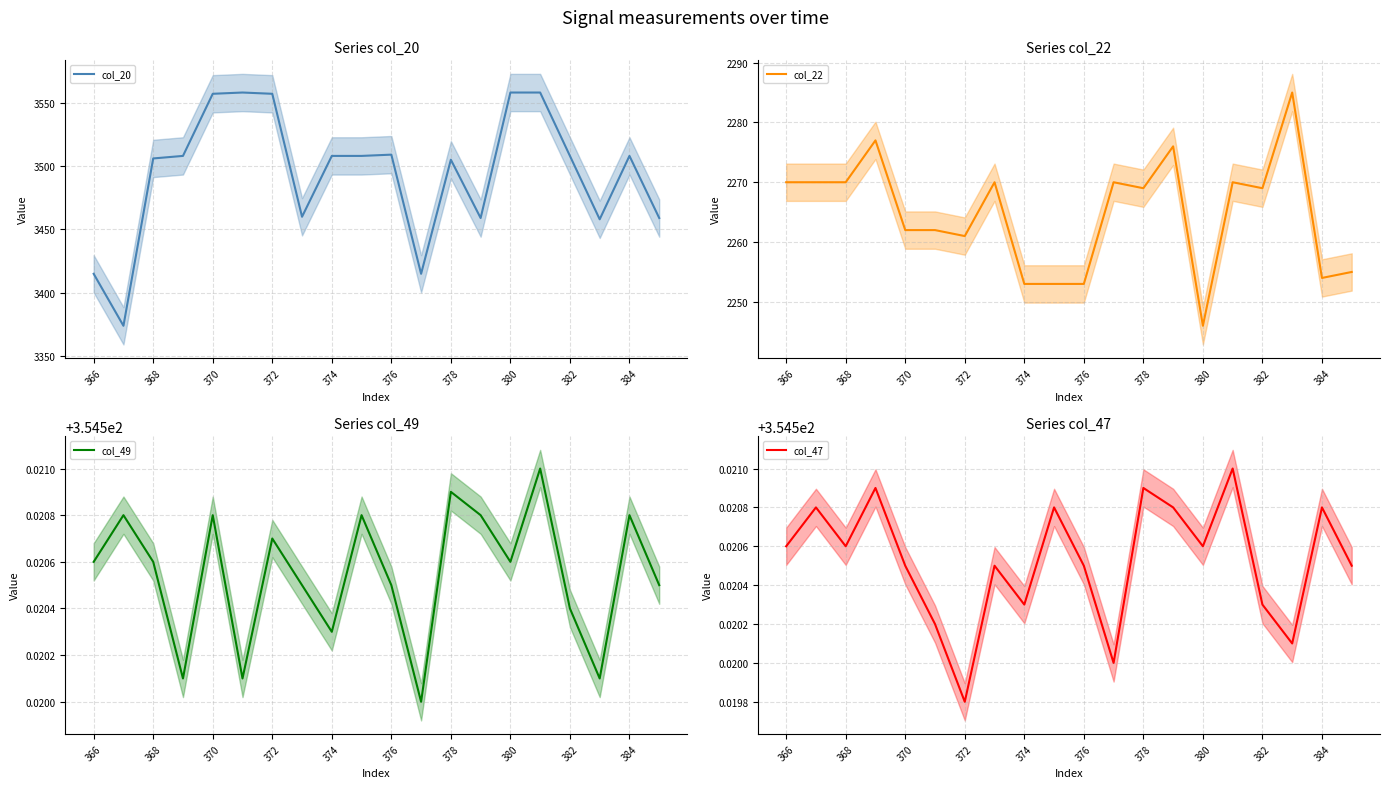

The value of col_20 at 384 is 3508. True or false?

True